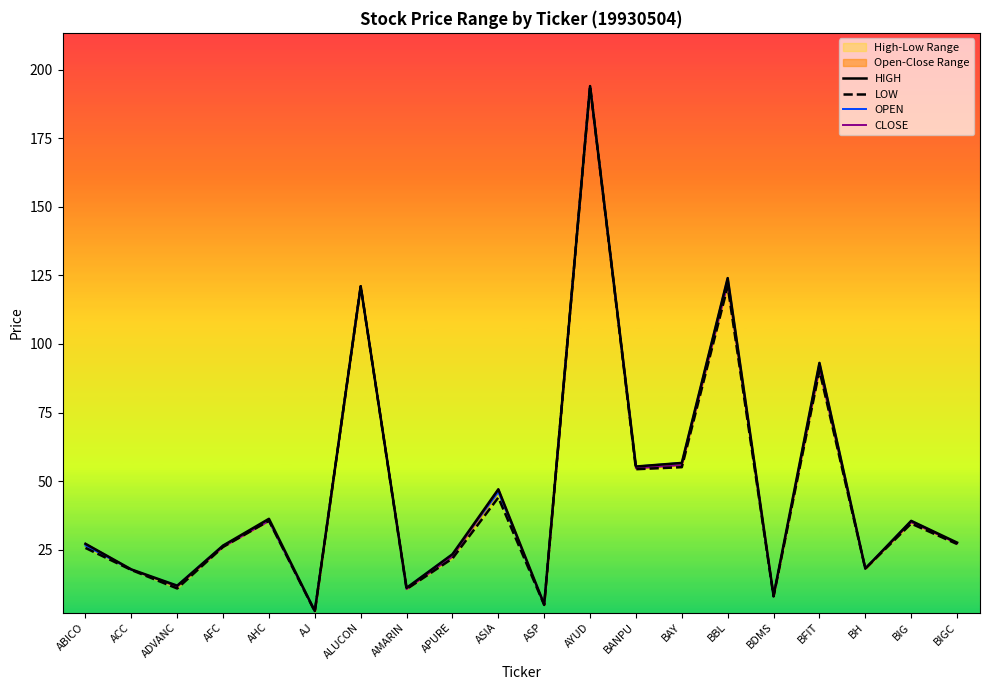

Which series changed the most between ALUCON and BH?

HIGH